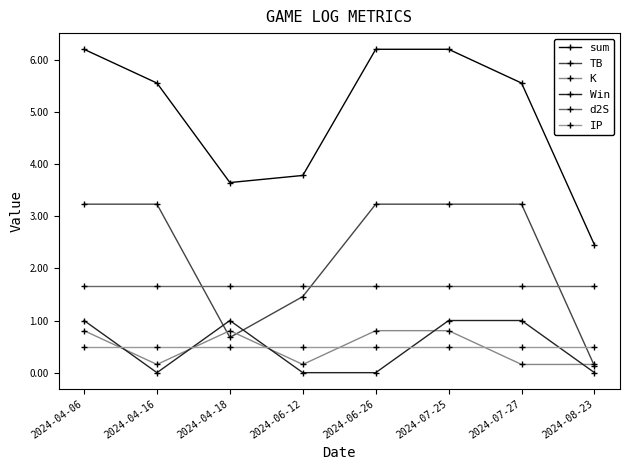

The TB series shows 5.4 at 2024-04-06. True or false?

False